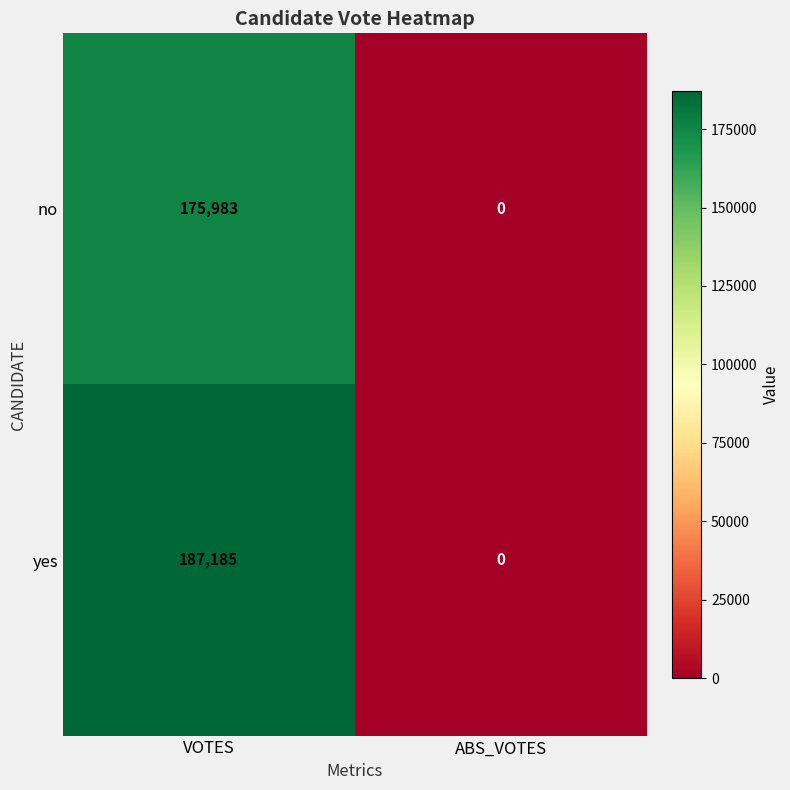

How many categories are shown in the chart?

2